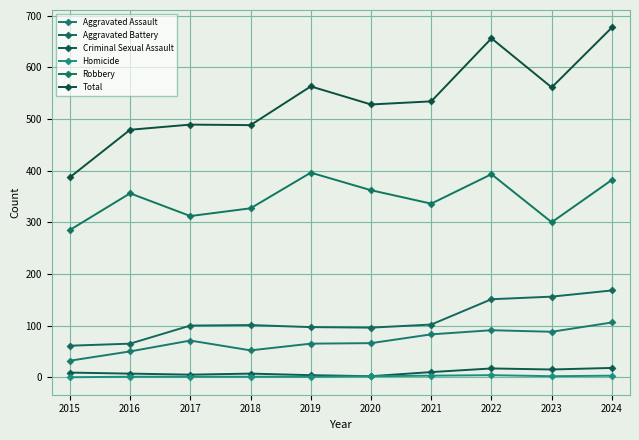

How many values in the Robbery series are below 356?

5